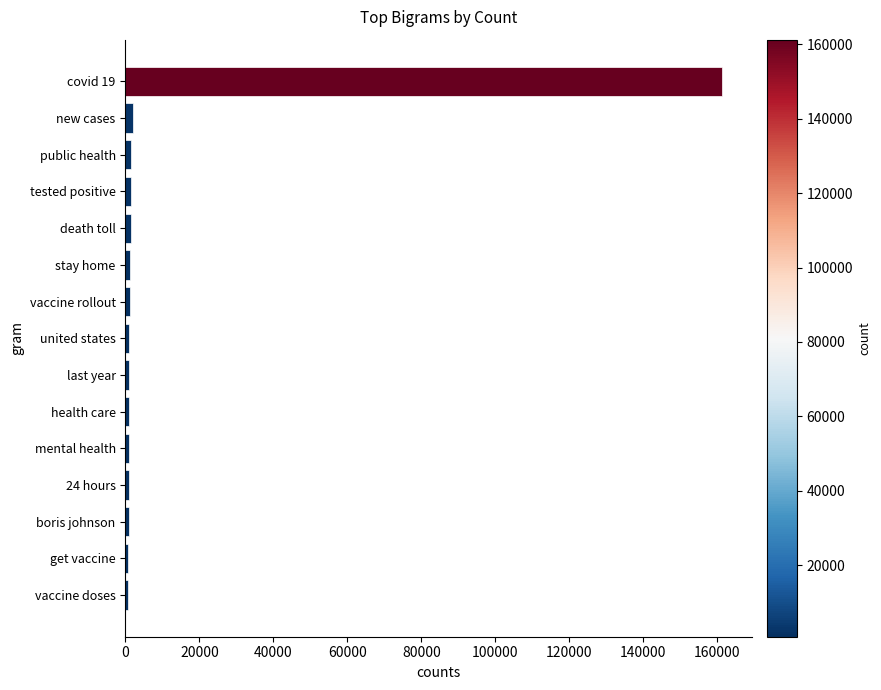

Does the chart contain stacked bars?

No